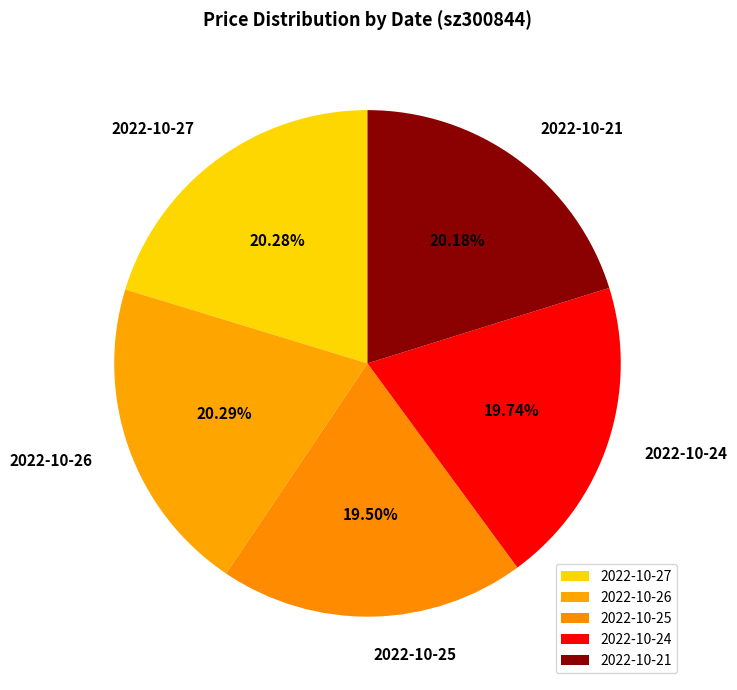

Does 2022-10-26 represent more than half of the total?

No